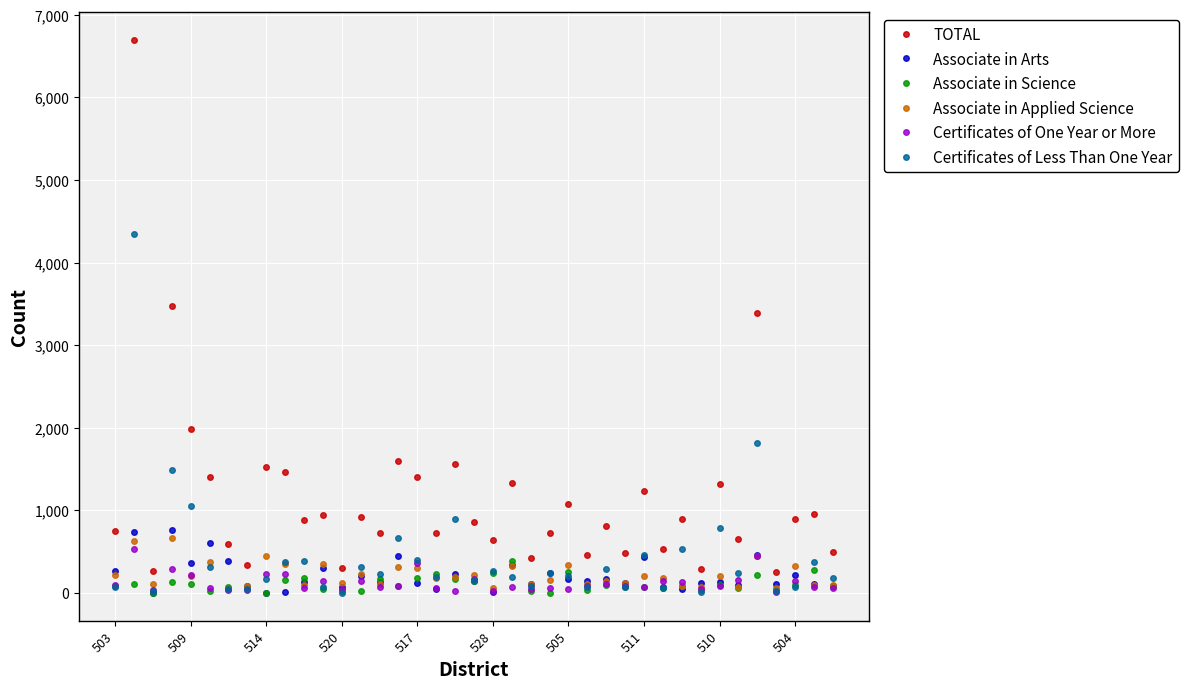

At how many categories does at least one series exceed 2346?

3